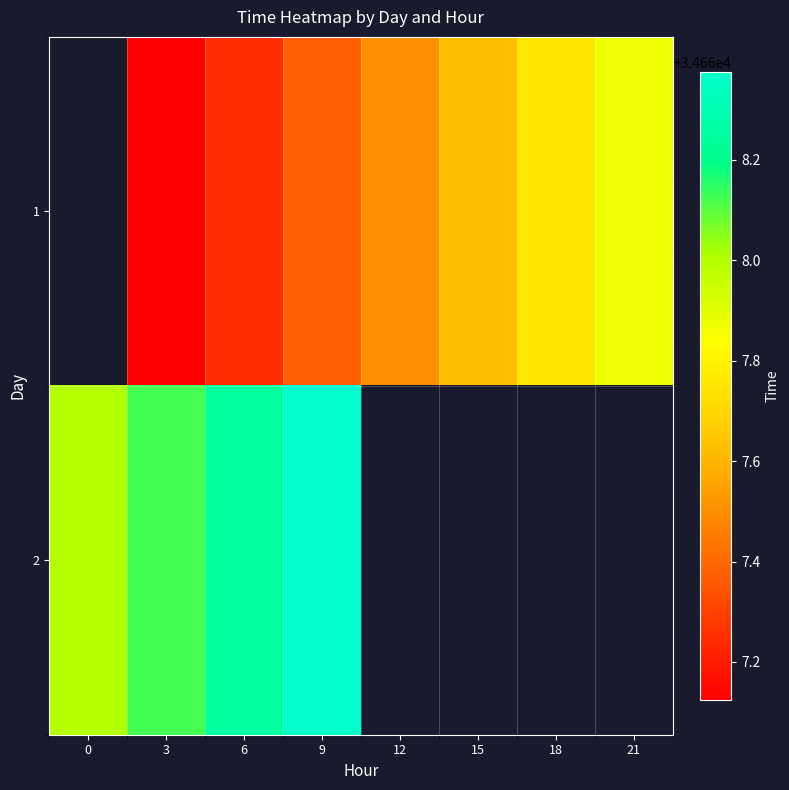

Which series has the widest spread of values?

2